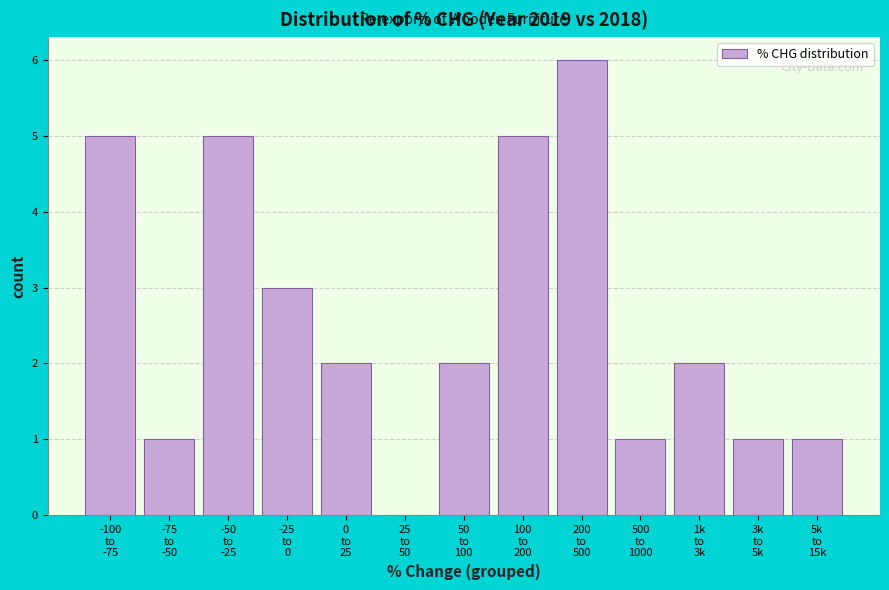

What is the sum of all values?

34